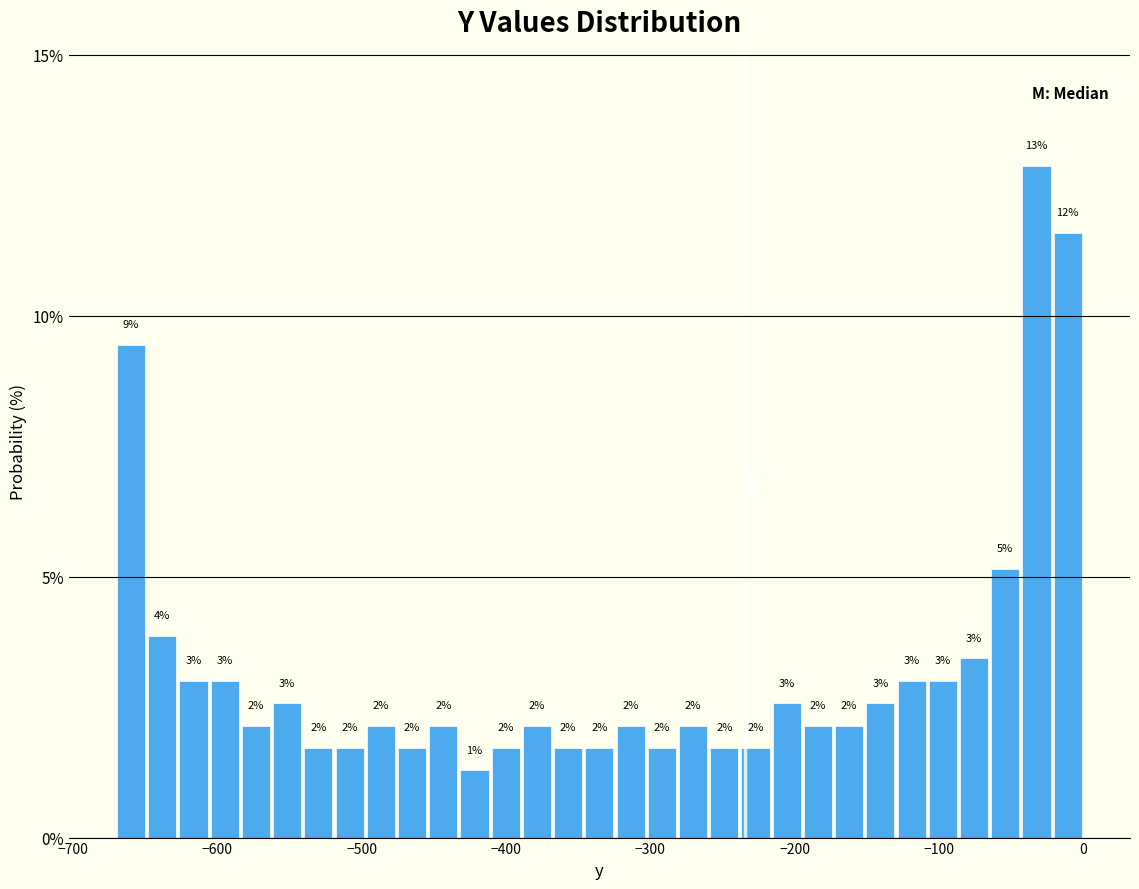

Read against the x-axis, roughly where is the centre of the tallest bar?

-30